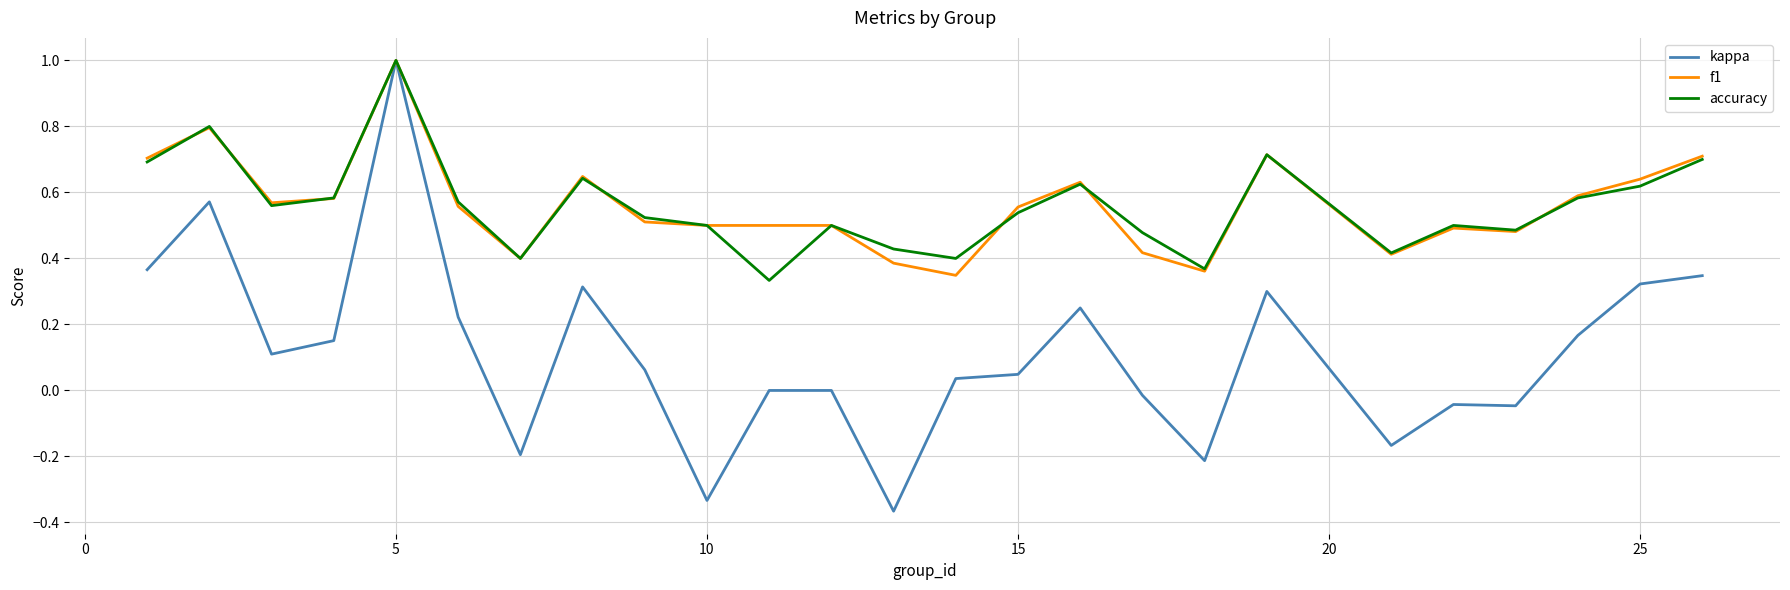

What is the maximum value shown in the chart?

1.0